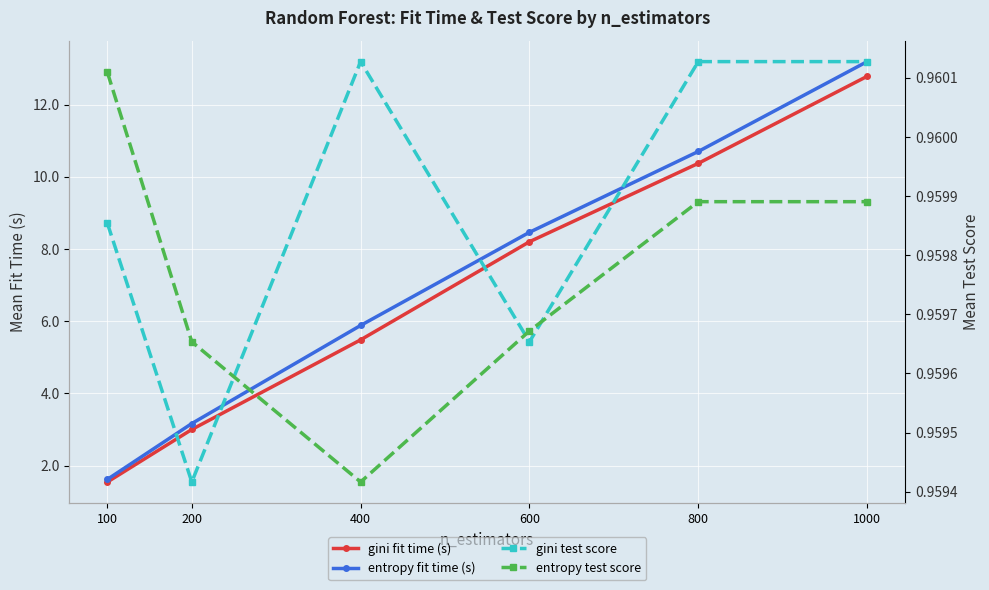

True or false: gini fit time (s) has more than 2 points higher than both neighbors.

False